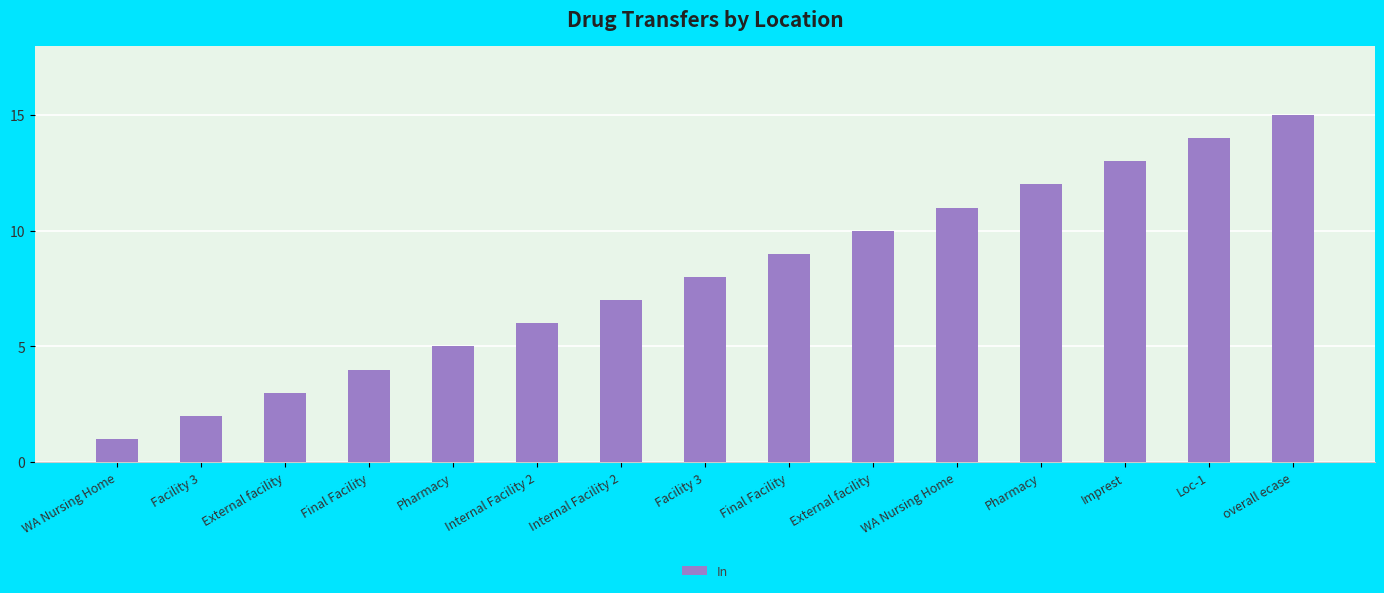

List the labels in order of value, smallest first.

WA Nursing Home, Facility 3, External facility, Final Facility, Pharmacy, Internal Facility 2, Internal Facility 2, Facility 3, Final Facility, External facility, WA Nursing Home, Pharmacy, Imprest, Loc-1, overall ecase